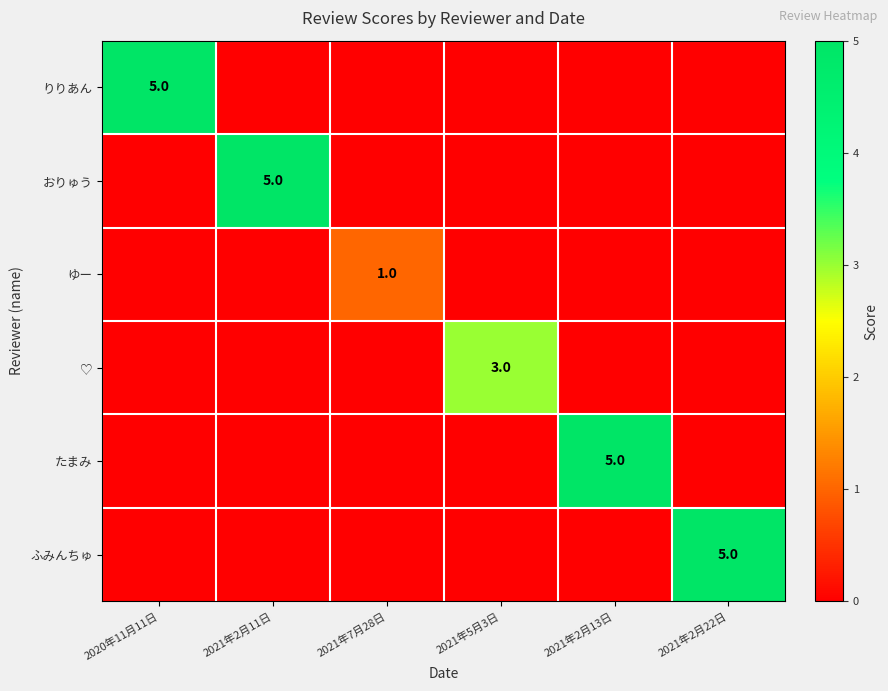

The りりあん series shows 5 at 2020年11月11日. True or false?

True